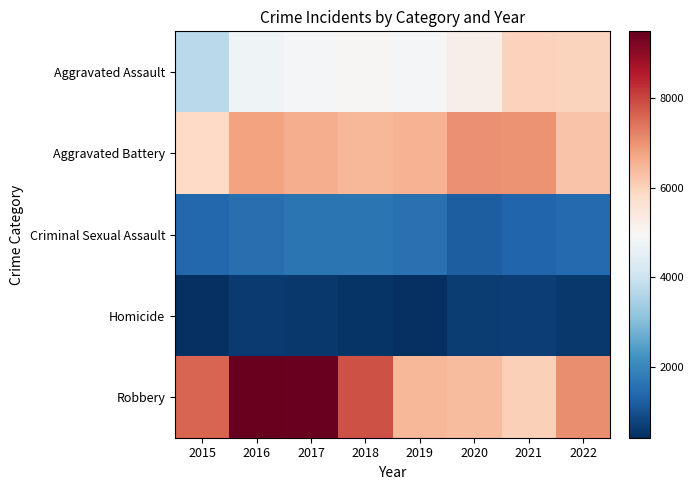

Count the number of categories in the chart.

8